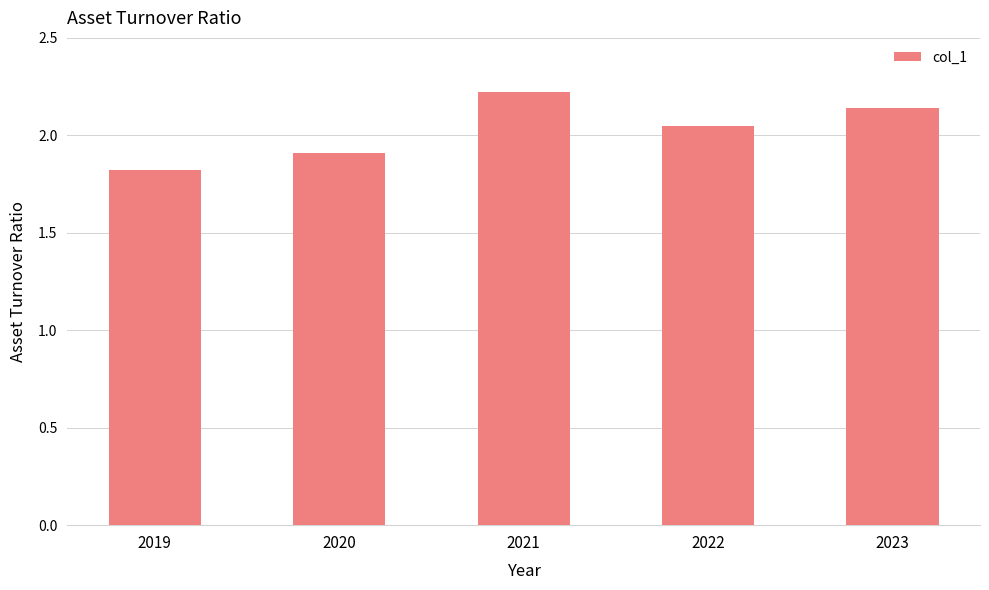

Is it true that the value at 2022 is 3.3?

False